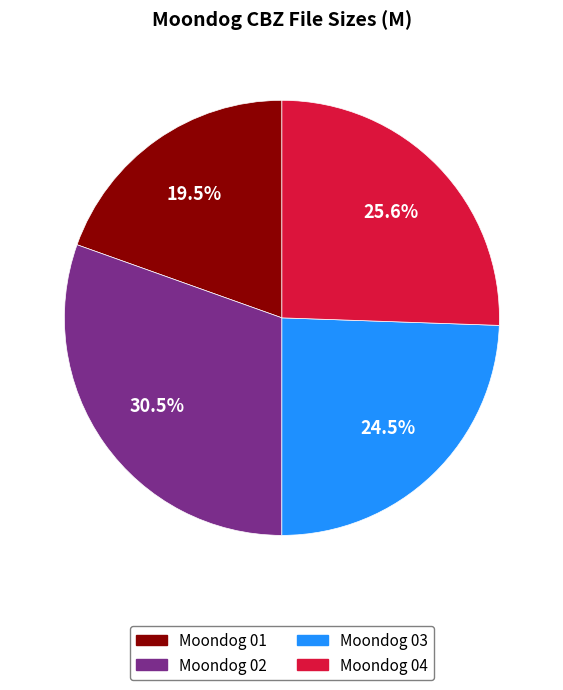

Which has a higher value, Moondog 03 or Moondog 01?

Moondog 03